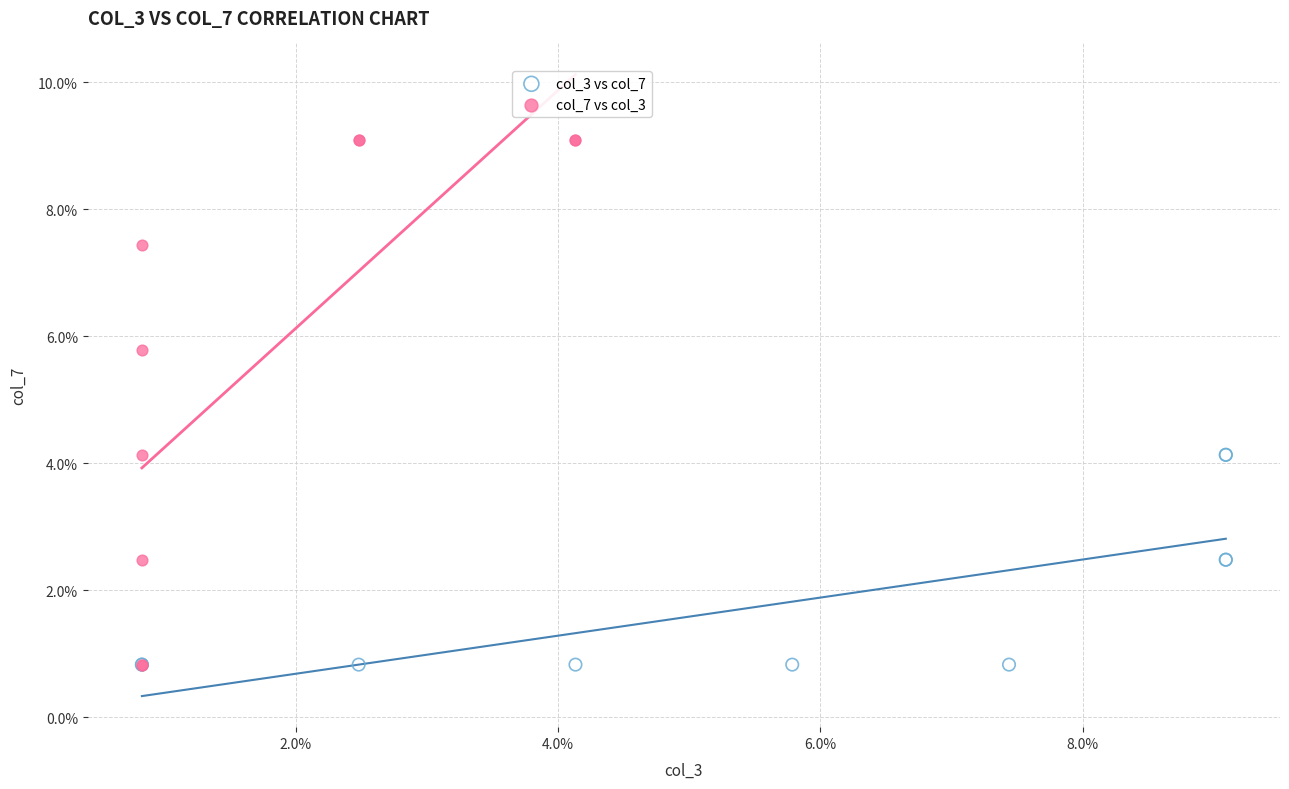

Which series contains the highest Y value?

col_7 vs col_3